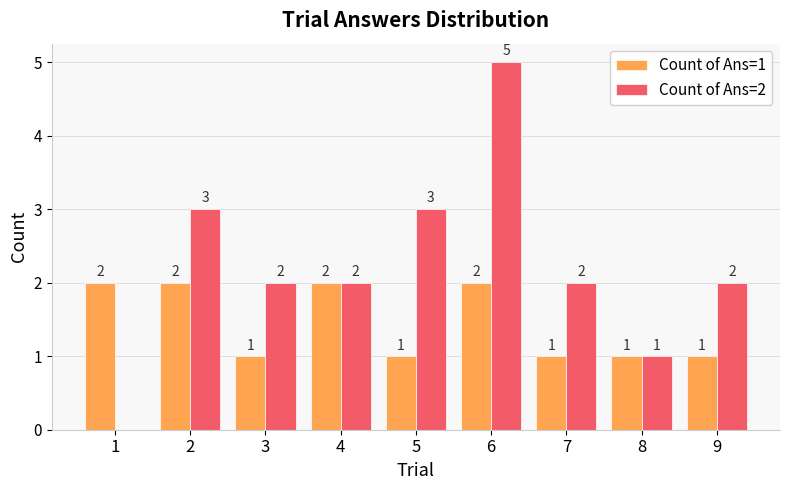

What is the total value across all series at 9?

3